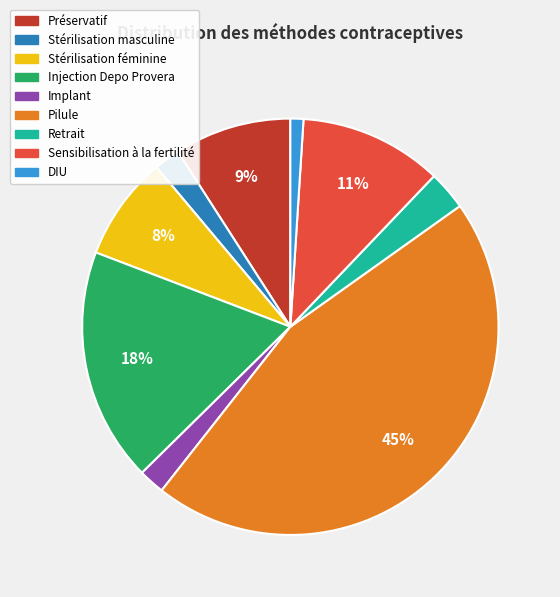

To the nearest percent, what is the combined percentage of Sensibilisation à la fertilité and Retrait?

14%